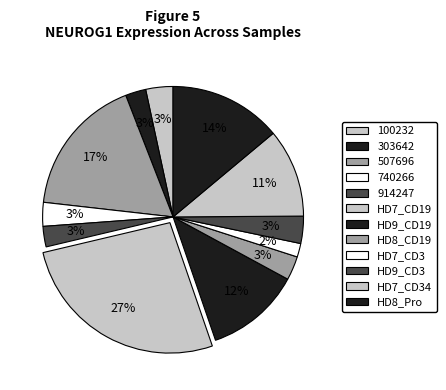

How many slices are in this pie chart?

12